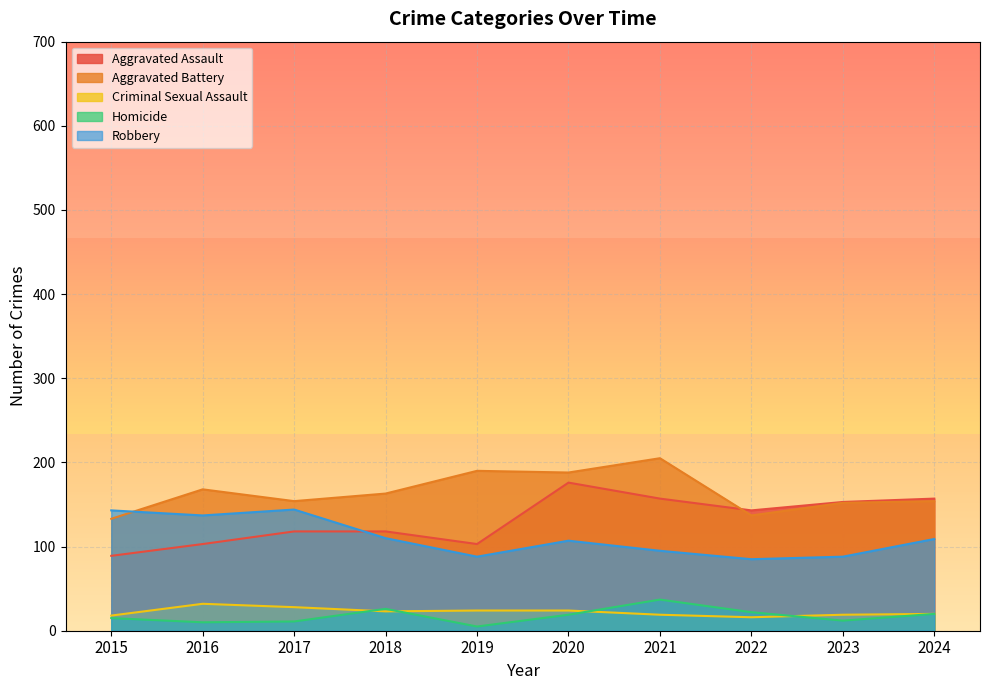

Which series has the widest spread of values?

Aggravated Assault